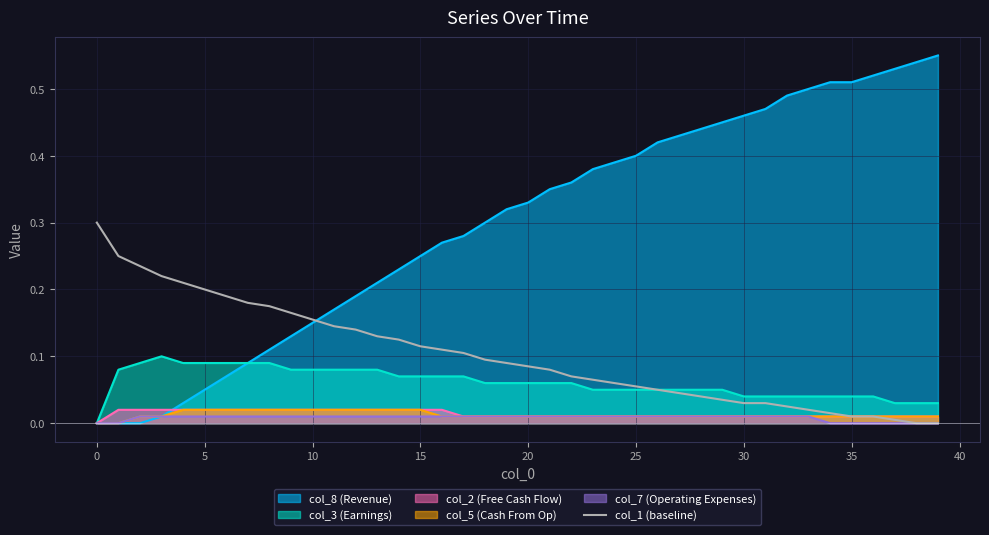

Which series has the largest total across all categories?

col_8 (Revenue)